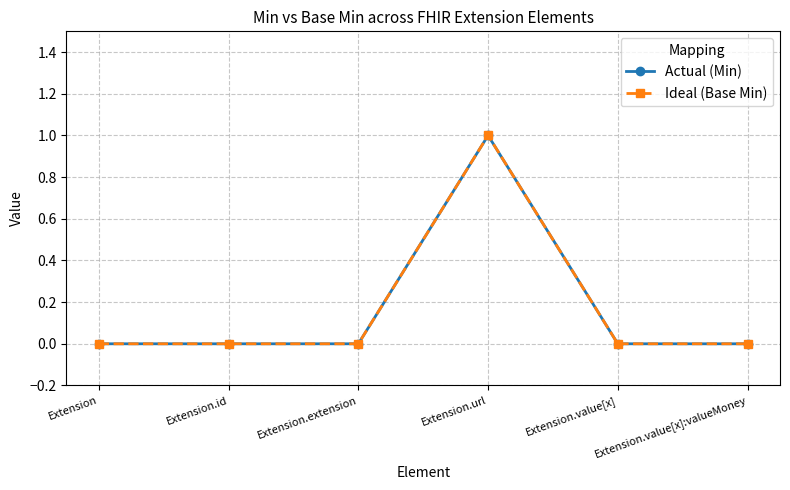

Rank the series at Extension.value[x]:valueMoney from highest to lowest value.

Actual (Min), Ideal (Base Min)